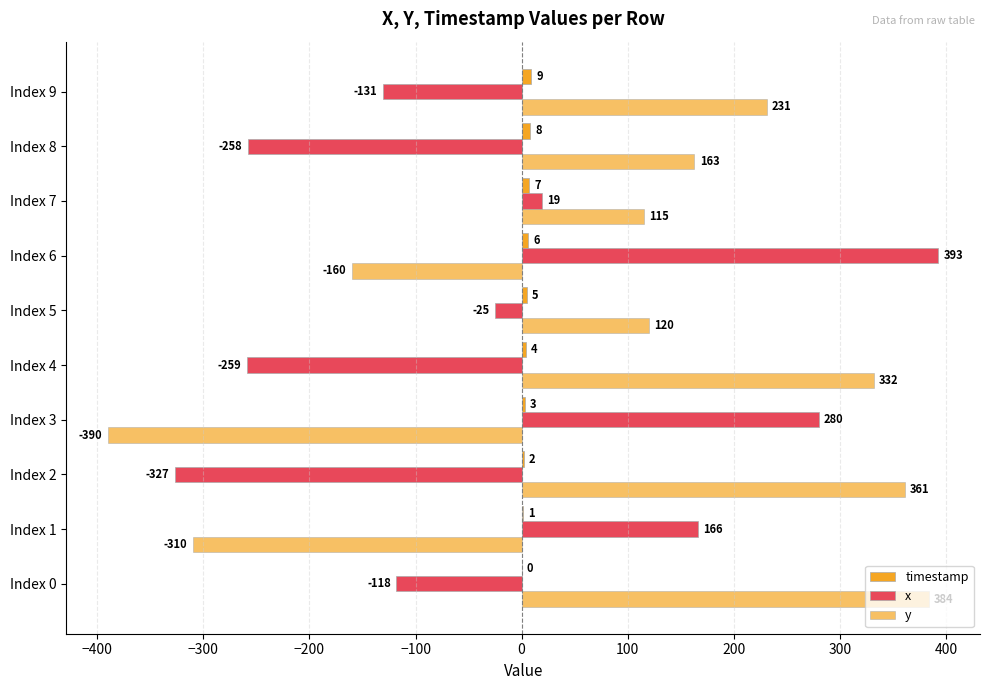

How many positive values does the timestamp series have?

9